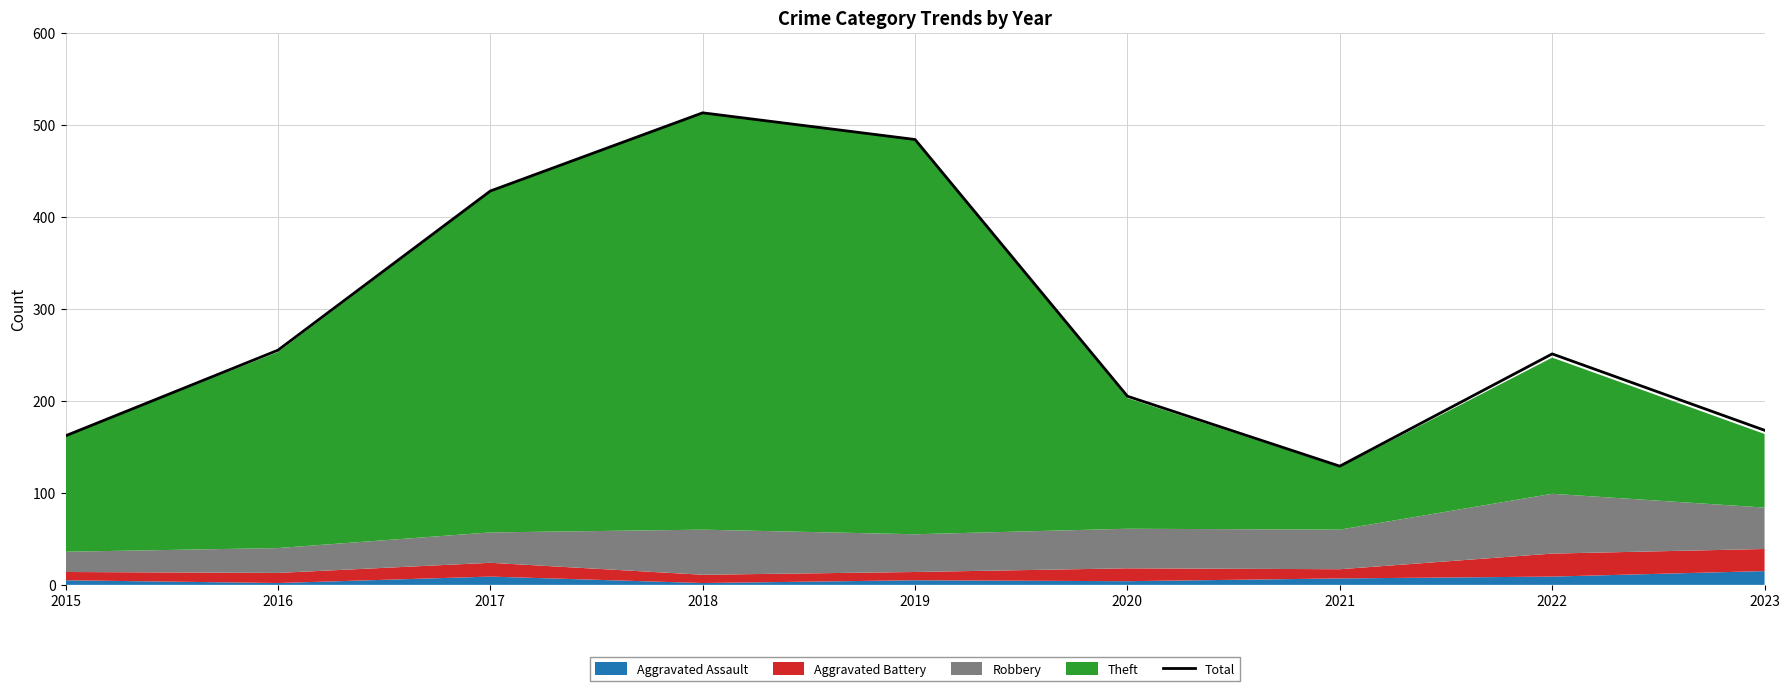

List the labels in order of value, largest first.

2018, 2019, 2017, 2016, 2022, 2020, 2023, 2015, 2021